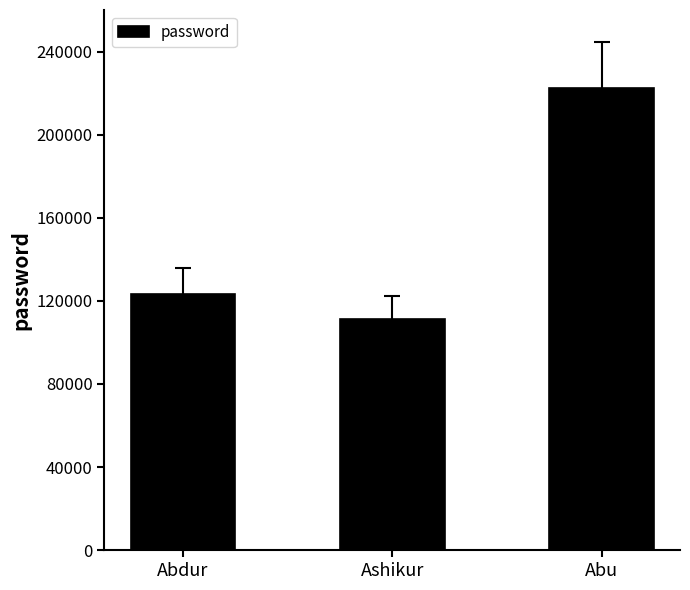

What is the sum of all values?

456789